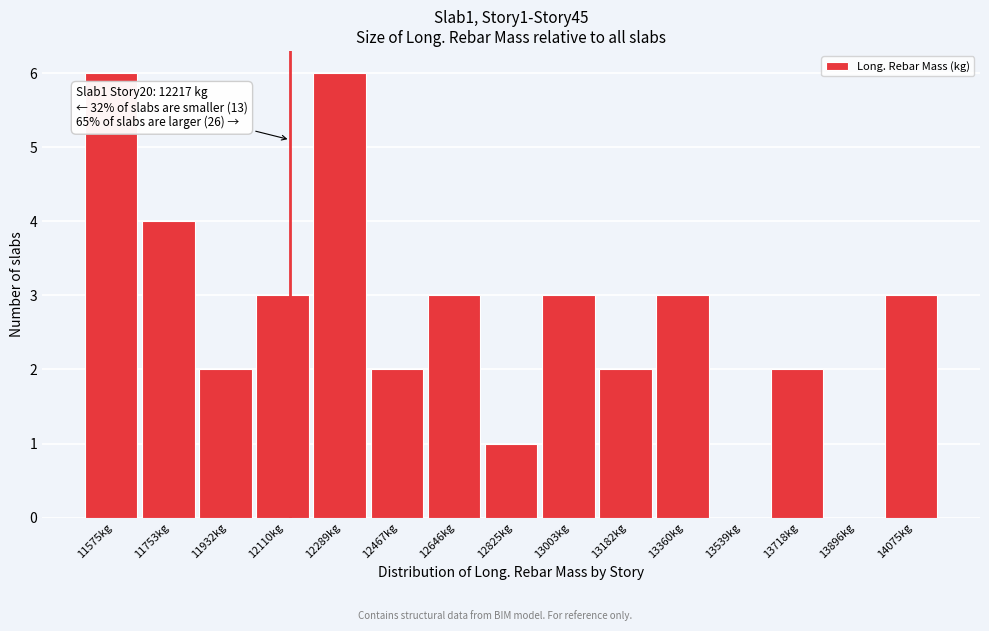

Reading left to right, transcribe all the data shown in this chart.

11575kg=6	11753kg=4	11932kg=2	12110kg=3	12289kg=6	12467kg=2	12646kg=3	12825kg=1	13003kg=3	13182kg=2	13360kg=3	13539kg=0	13718kg=2	13896kg=0	14075kg=3